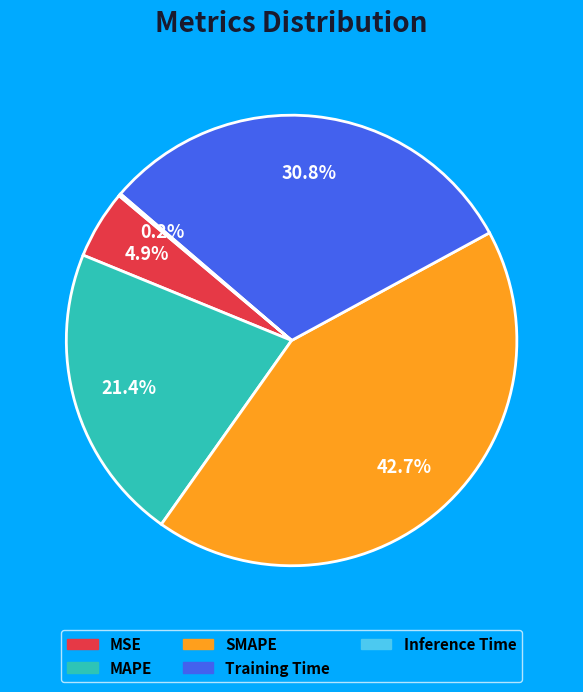

How much of the chart is everything except MAPE?

78.6%